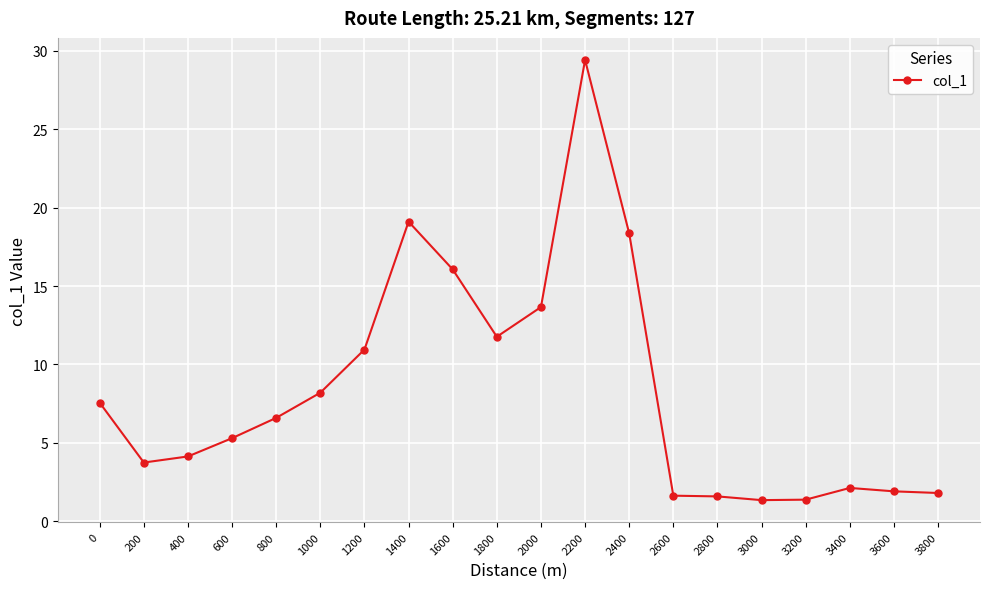

What is the difference between the values at 2400 and 3200?

17.0